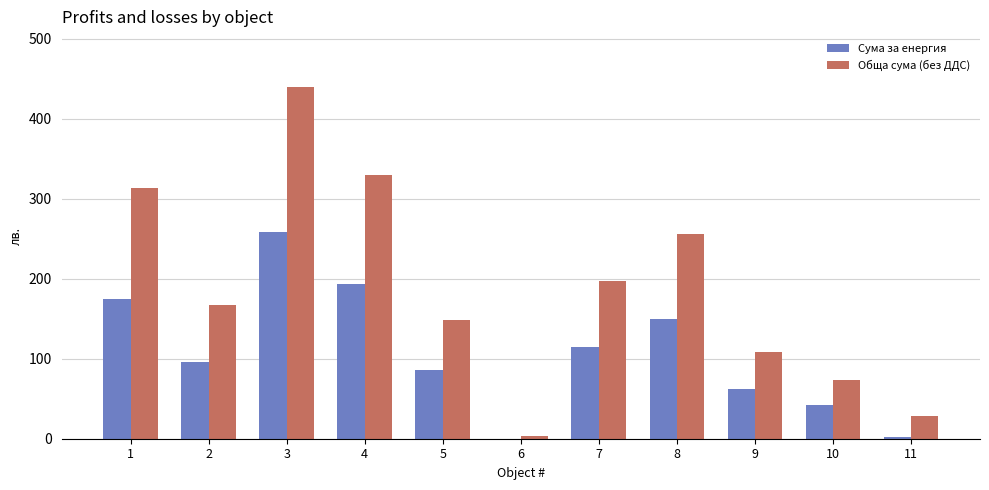

The value of Сума за енергия at 9 is 62.0. True or false?

True